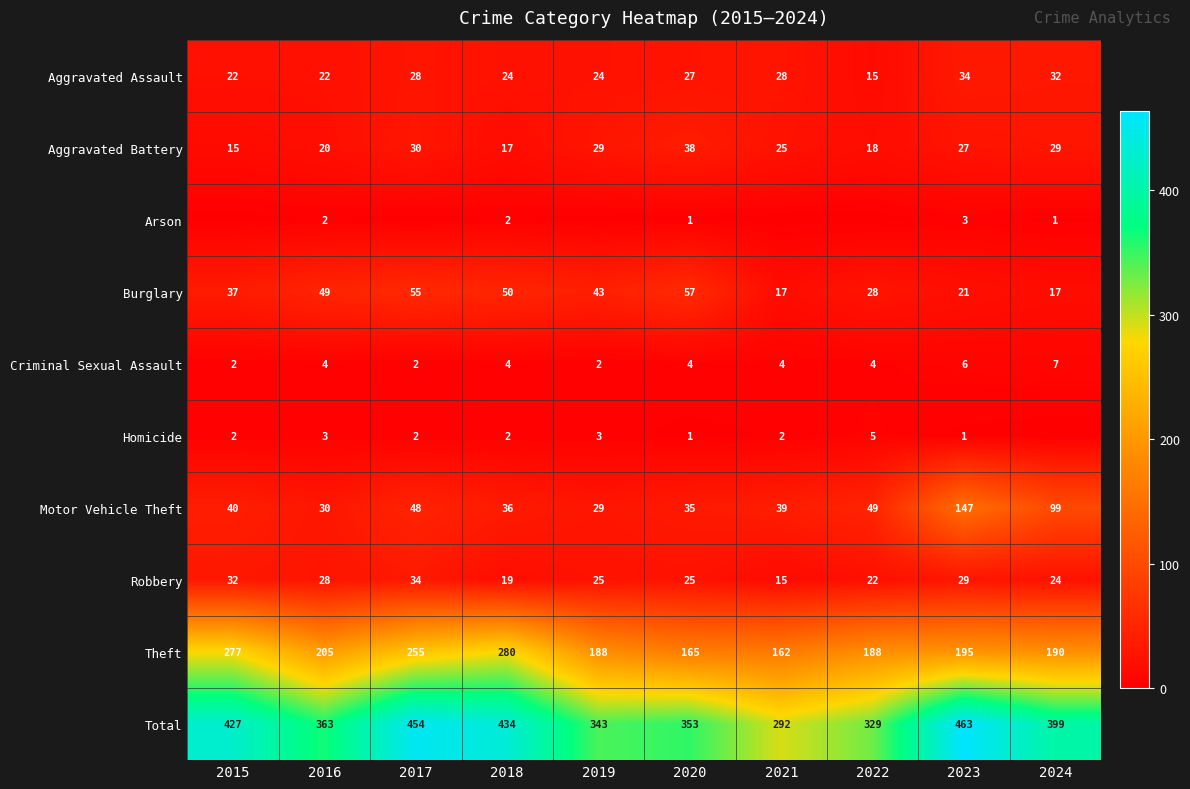

At which category is the sum across all series the highest?

2023